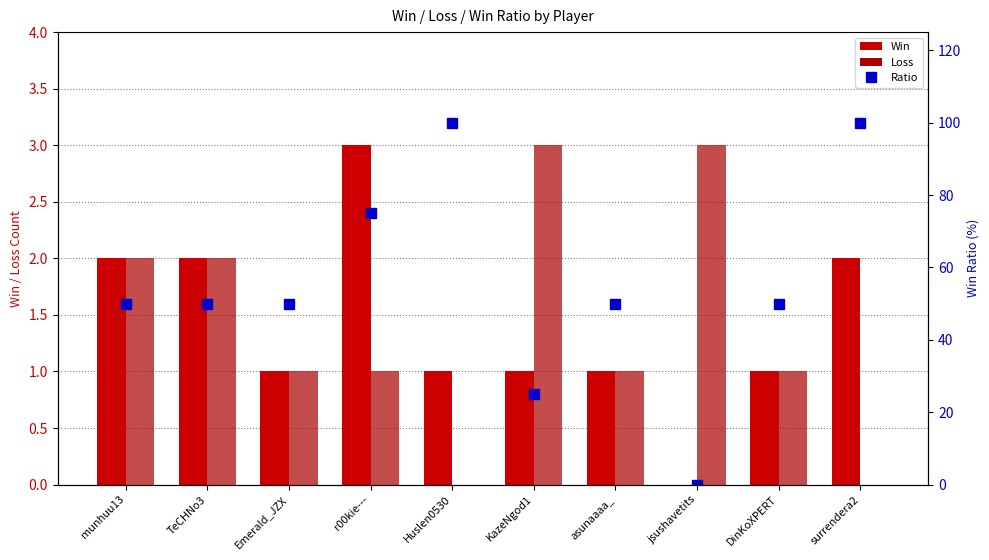

Are the bars grouped side by side (vs. stacked)?

Yes